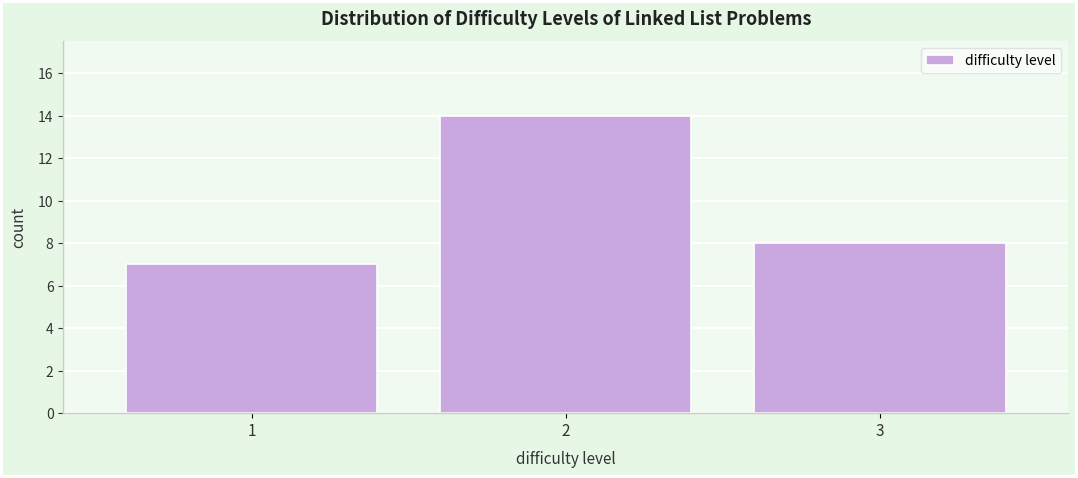

Reading left to right, transcribe this chart: for each bar, give the range it covers on the x-axis and its height. The values are not printed on the chart, so give them approximately, as read against the axis.

0.5 to 1.5: 7
1.5 to 2.5: 14
2.5 to 3.5: 8